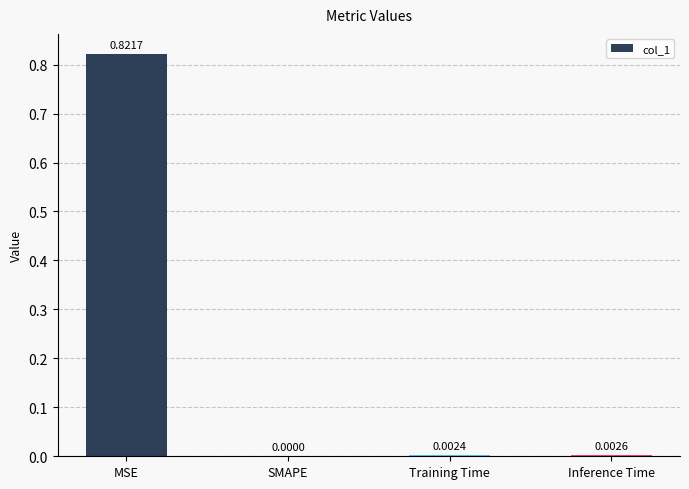

Which category has the highest value across all series?

MSE